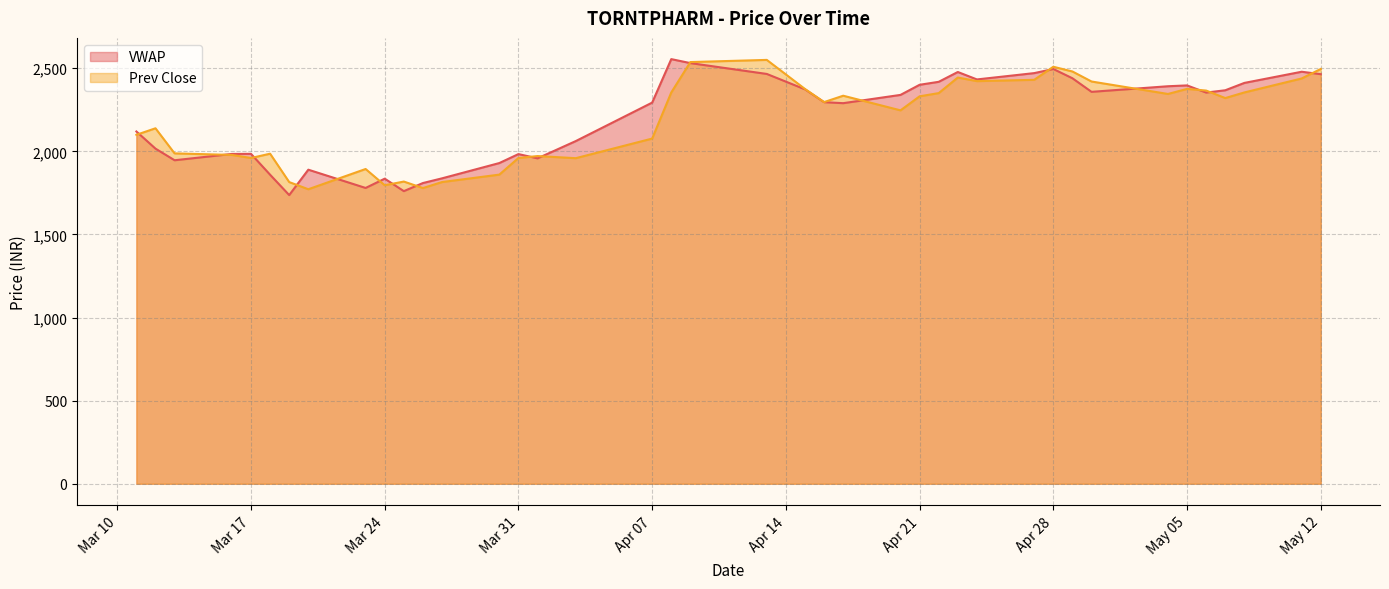

The VWAP series shows 2439.8 at 2020-04-29. True or false?

True